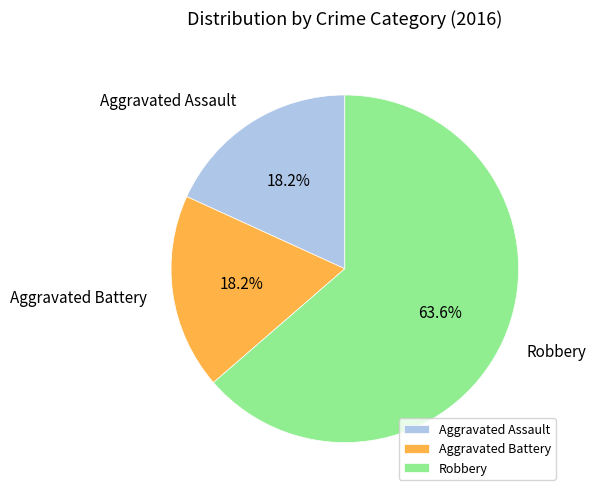

True or false: Aggravated Assault accounts for 18% of the total.

True